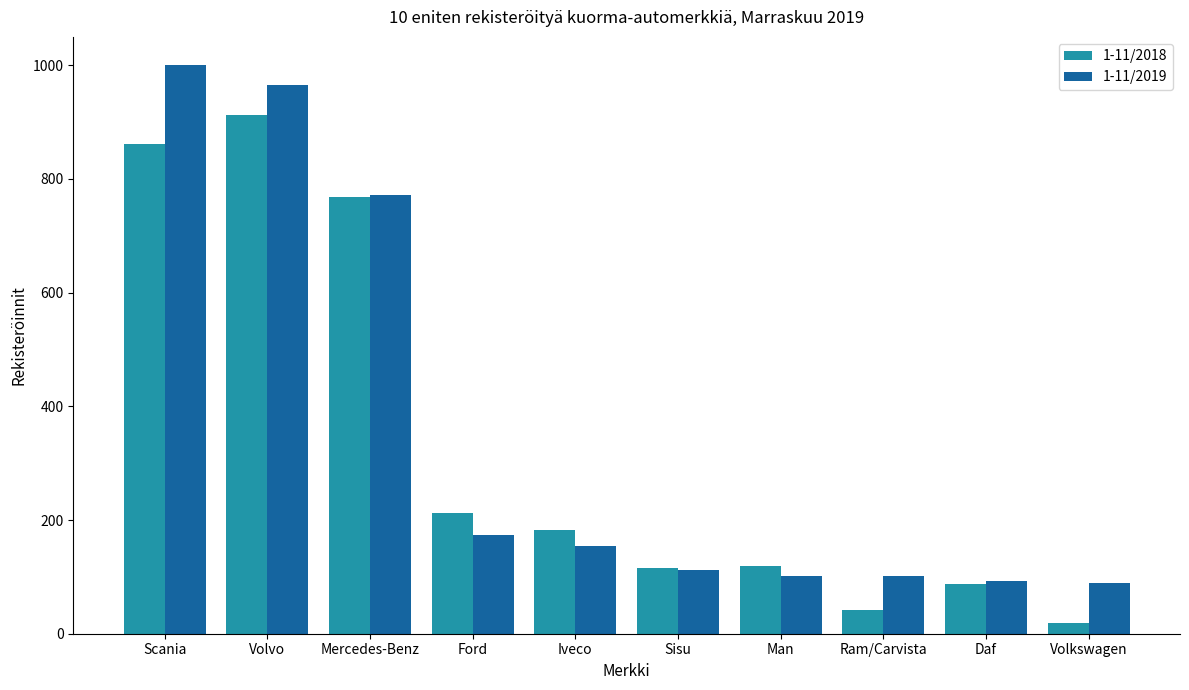

What is the difference between the maximum and minimum values in the 1-11/2019 series?

910